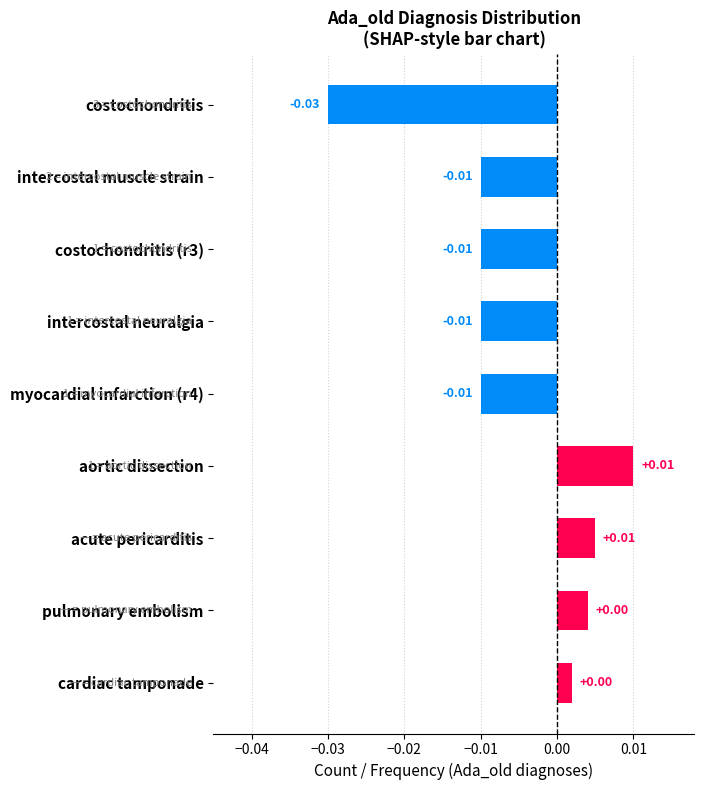

Which label corresponds to the smallest value in the chart?

costochondritis